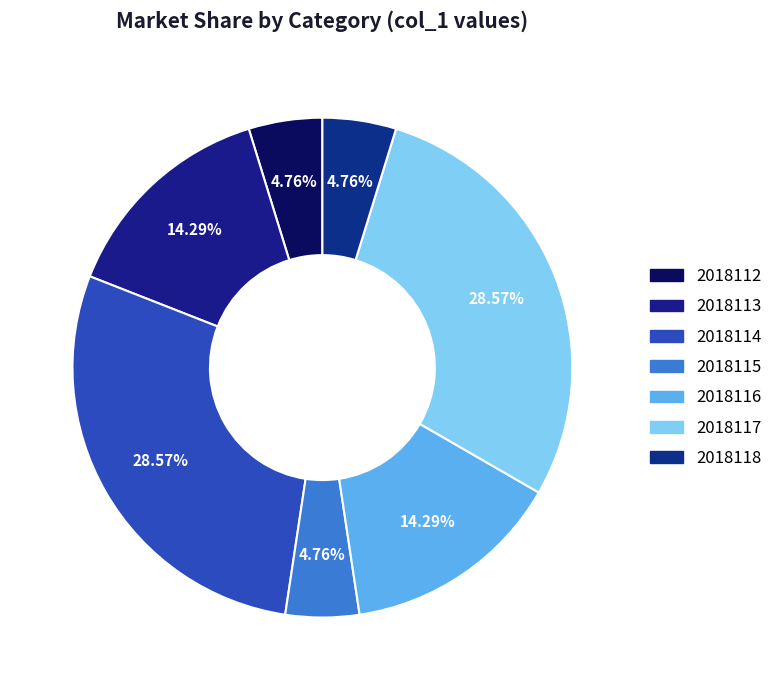

Is there any slice that represents more than half of the pie?

No